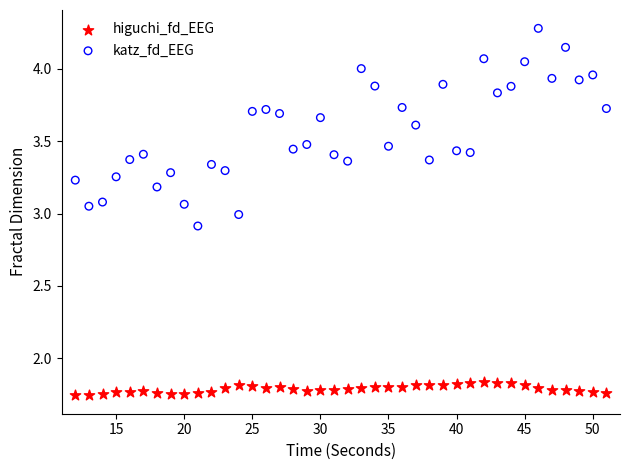

Which series has the widest spread of Y values?

katz_fd_EEG